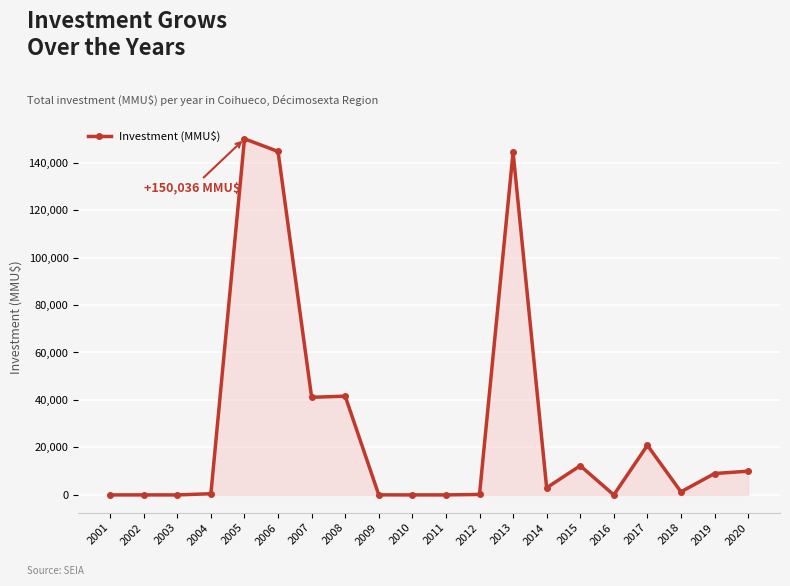

What is the difference between the maximum and minimum values?

150036